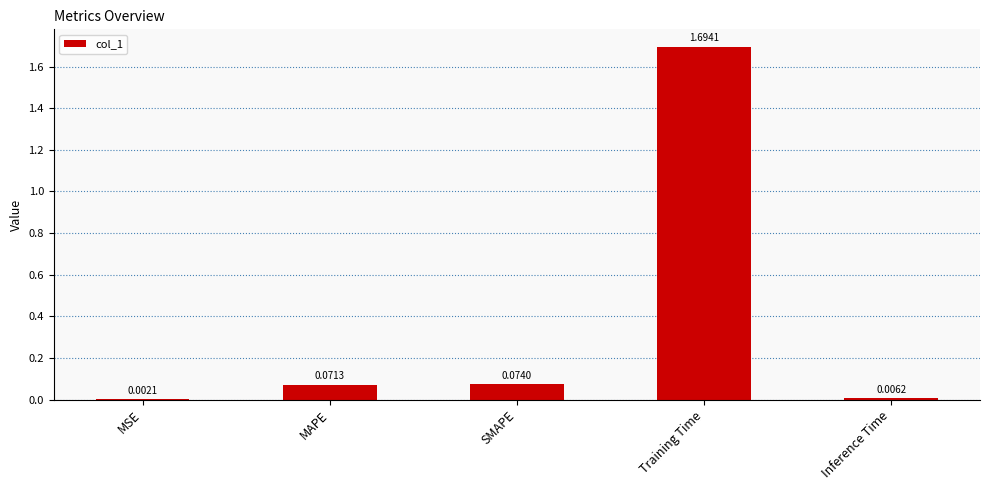

What is the change in value from MSE to SMAPE?

+0.1